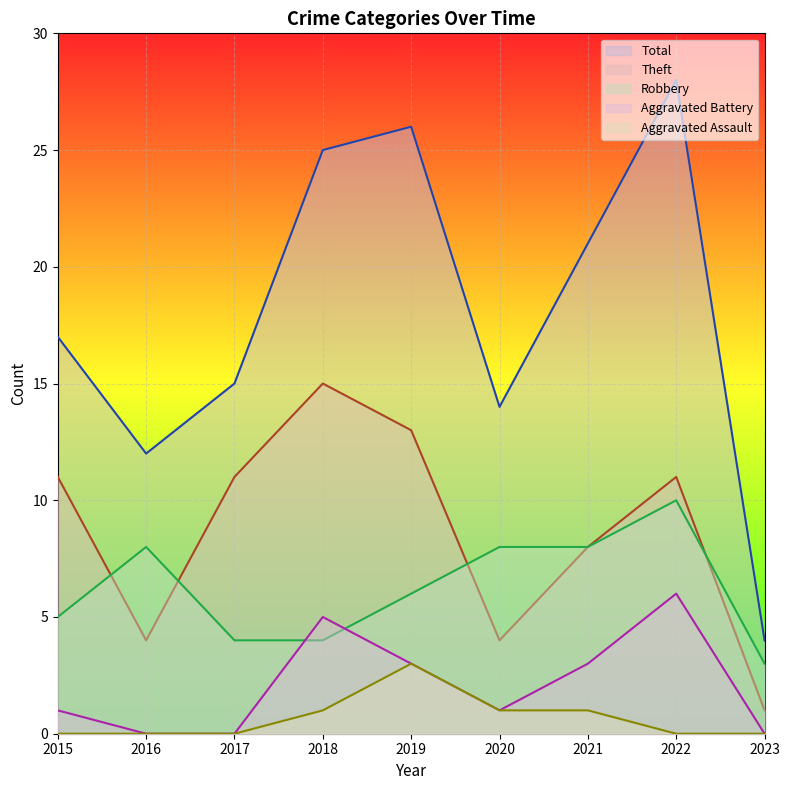

Between 2016 and 2018, which series saw the biggest shift?

Total